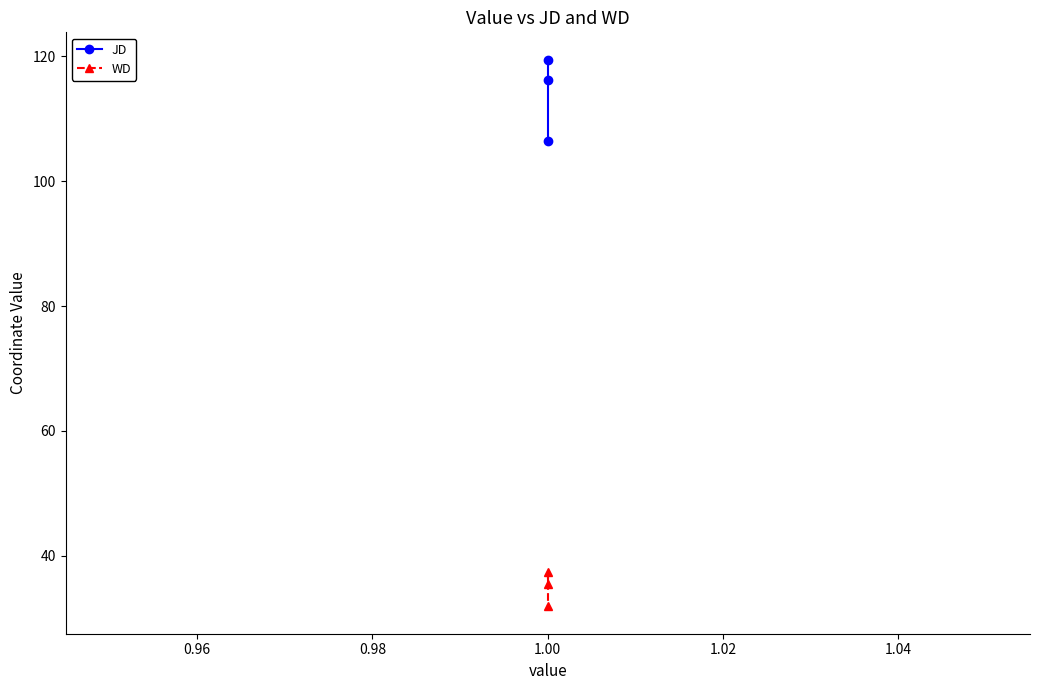

What is the difference between the maximum and minimum values in the JD series?

13.1